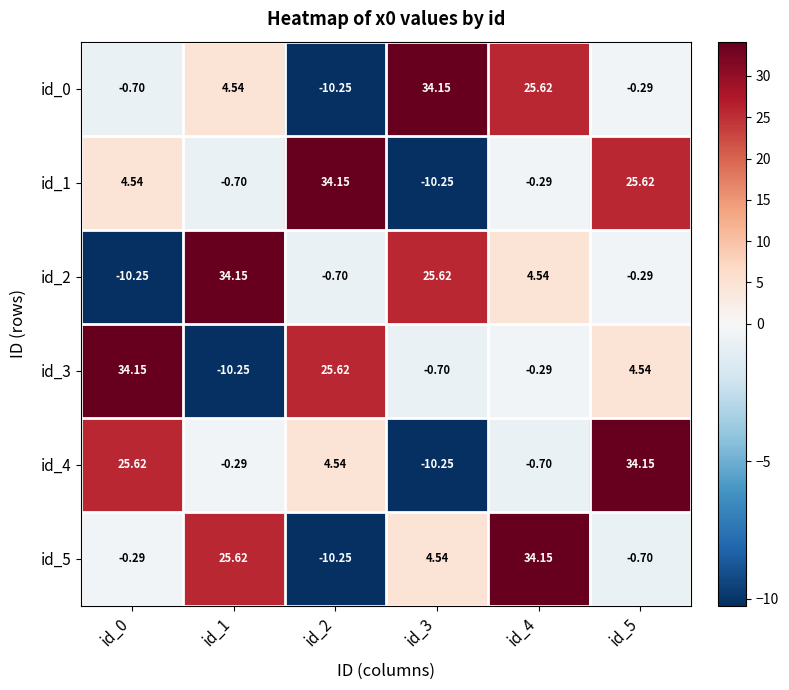

How many distinct data groups are displayed?

6